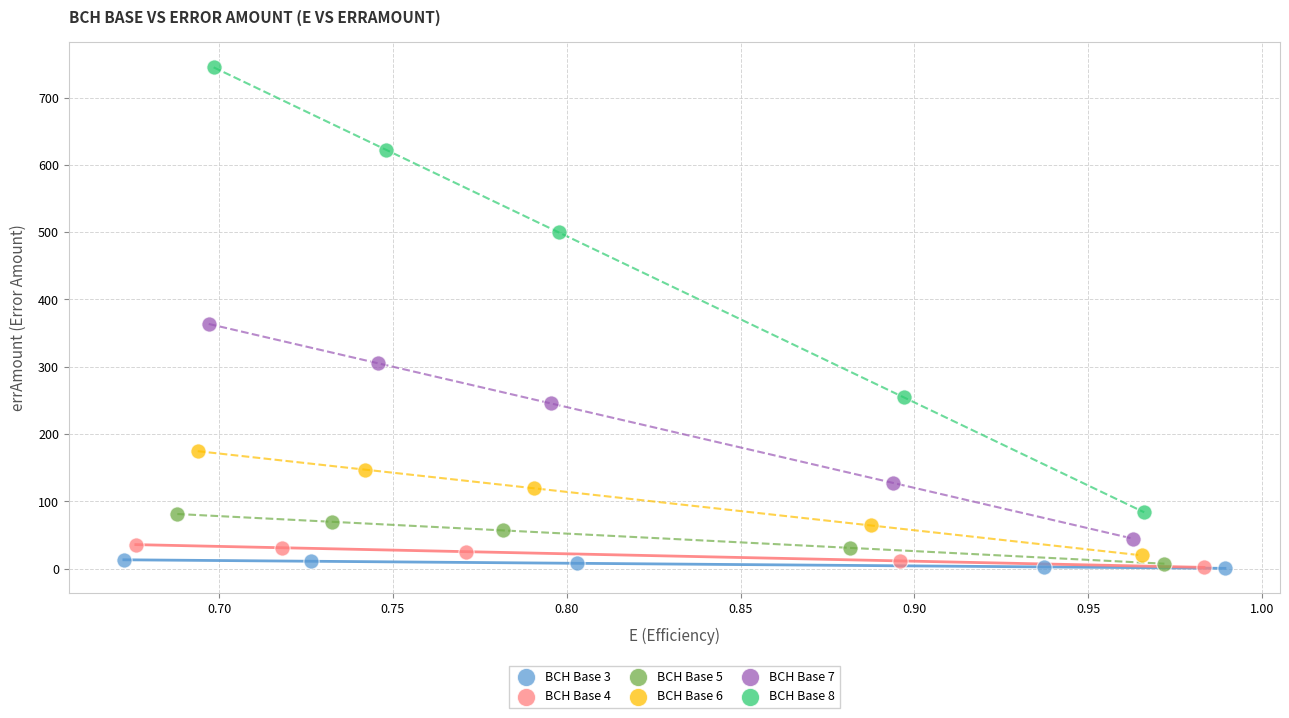

What are all the series names shown in the legend?

BCH Base 3, BCH Base 4, BCH Base 5, BCH Base 6, BCH Base 7, BCH Base 8